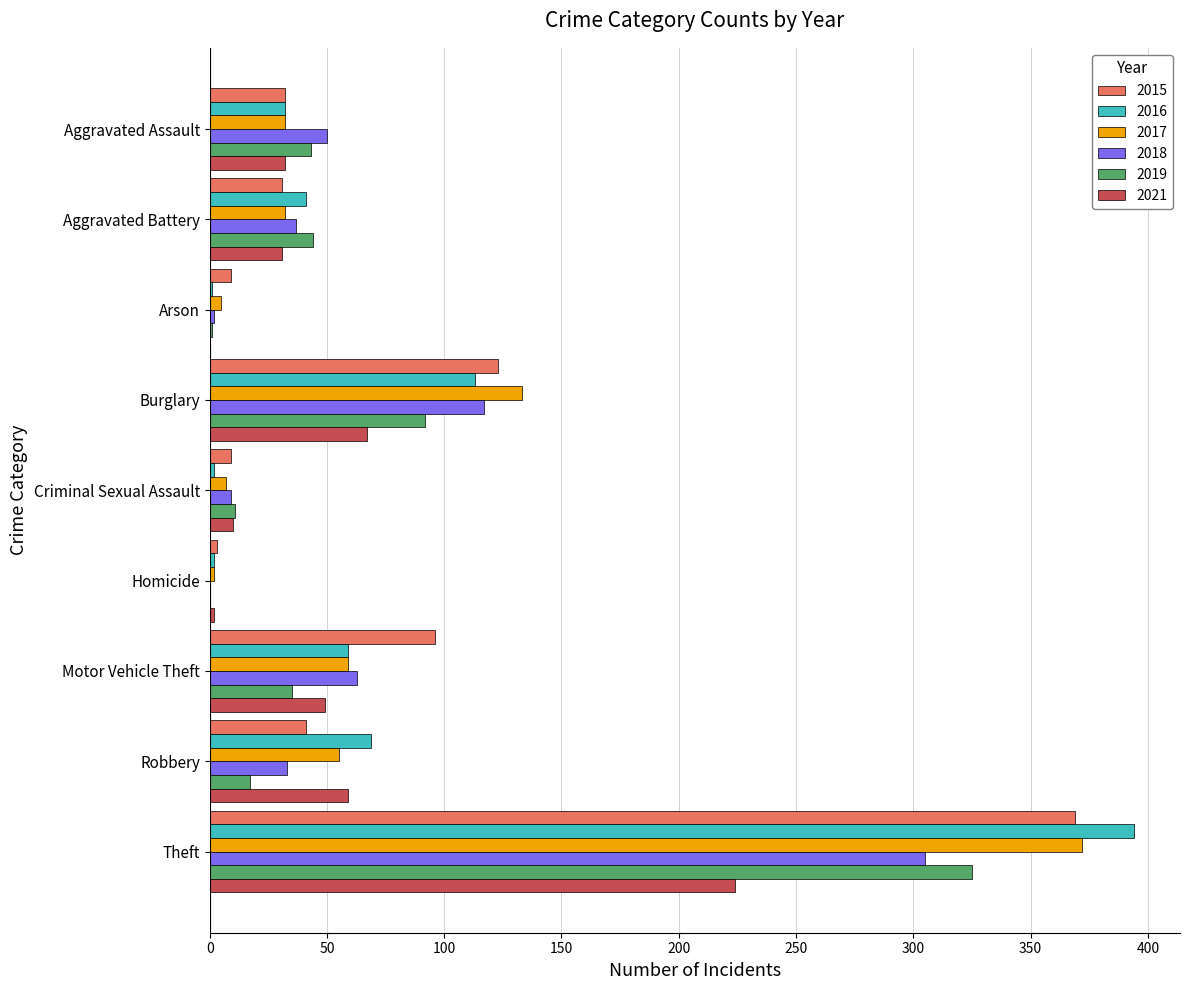

How many categories are shown in the chart?

9